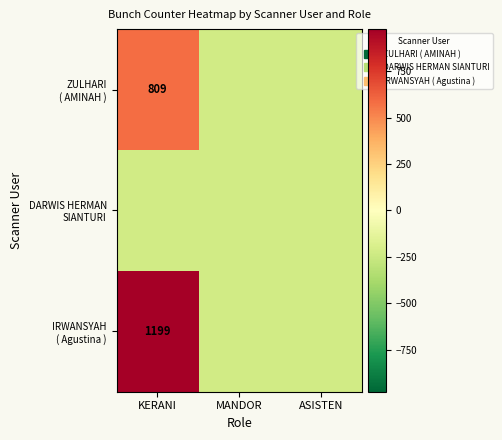

What is the spread (max minus min) of values at KERANI?

1199.0